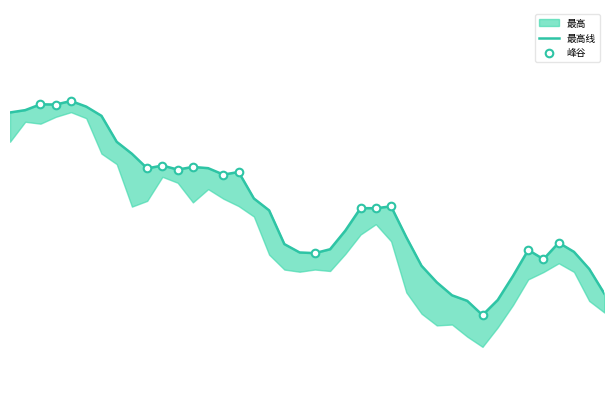

What is the change in value from 2020-12-01 to 2021-01-22?

-121.9